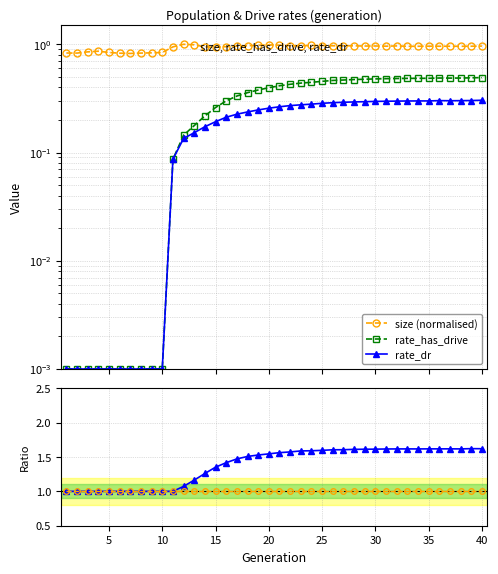

True or false: rate_has_drive / rate_dr and rate_dr intersect in this chart.

False